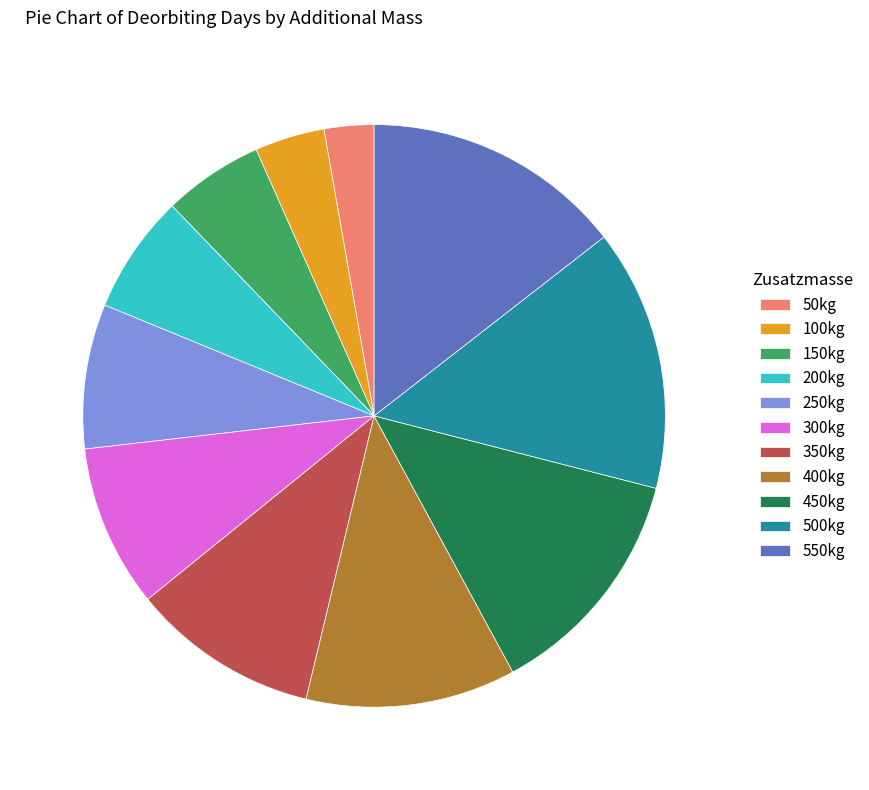

Which category has the smallest portion of the pie?

50kg